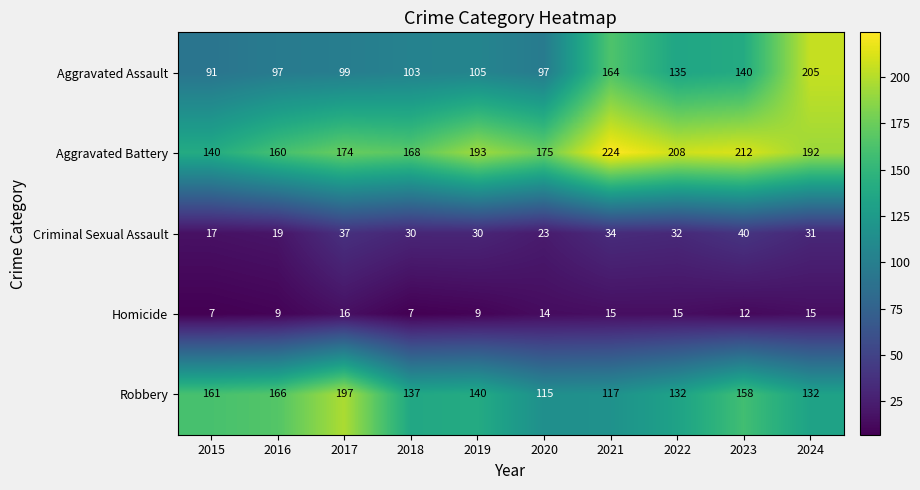

What is the difference between the second highest and second lowest values in the Homicide series?

8